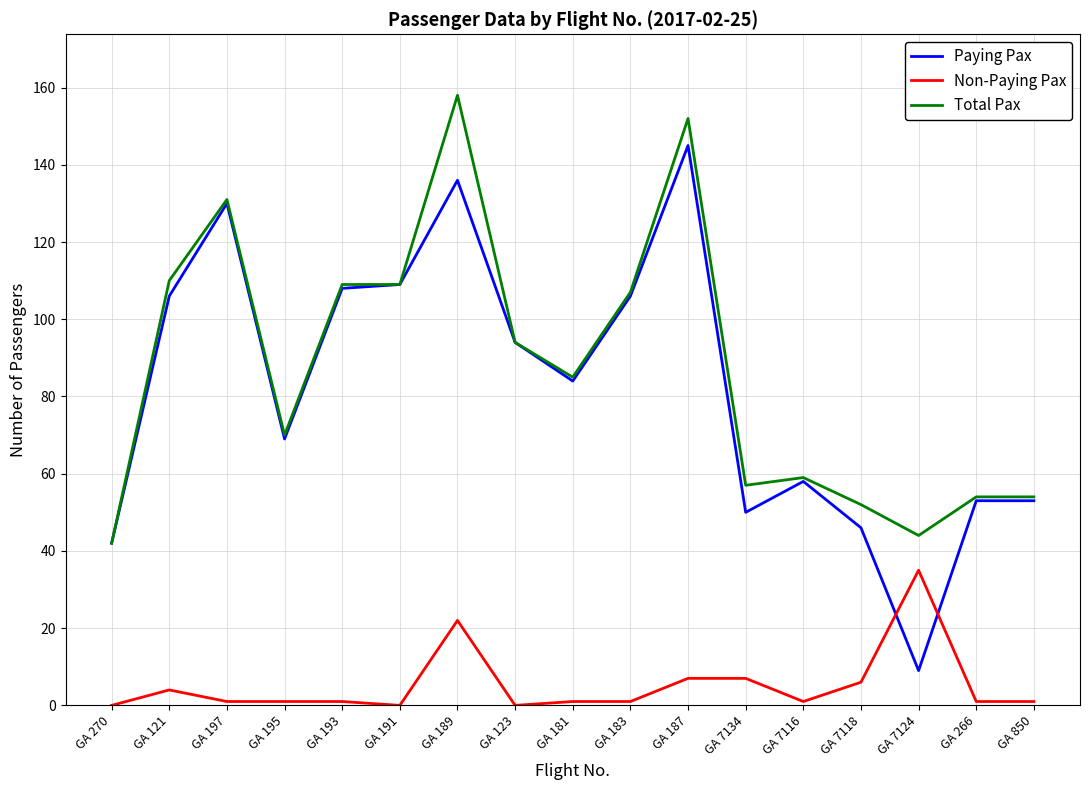

At how many categories does at least one series exceed 88?

8